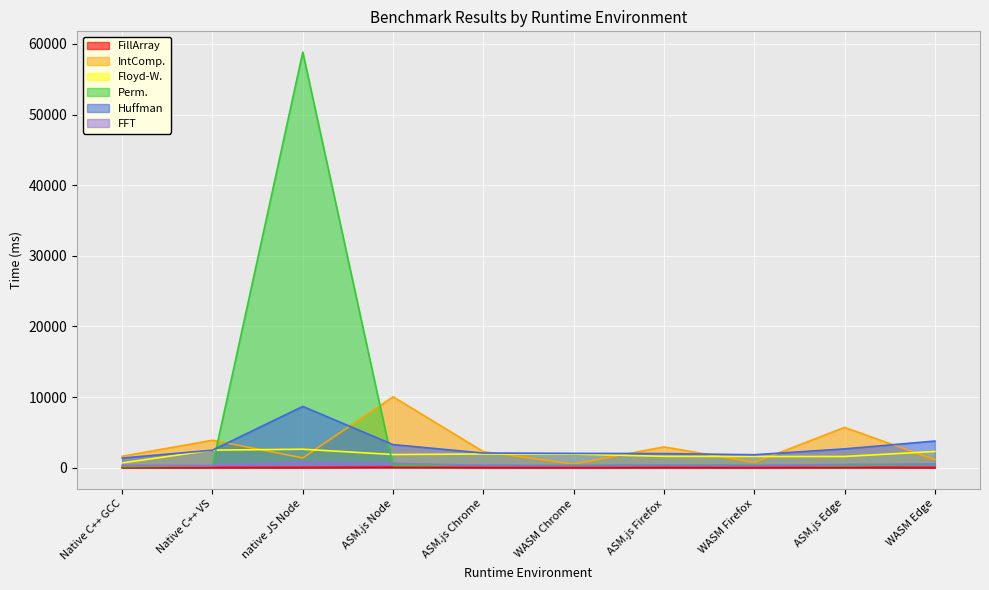

True or false: FFT has more than 0 interior local peaks.

True